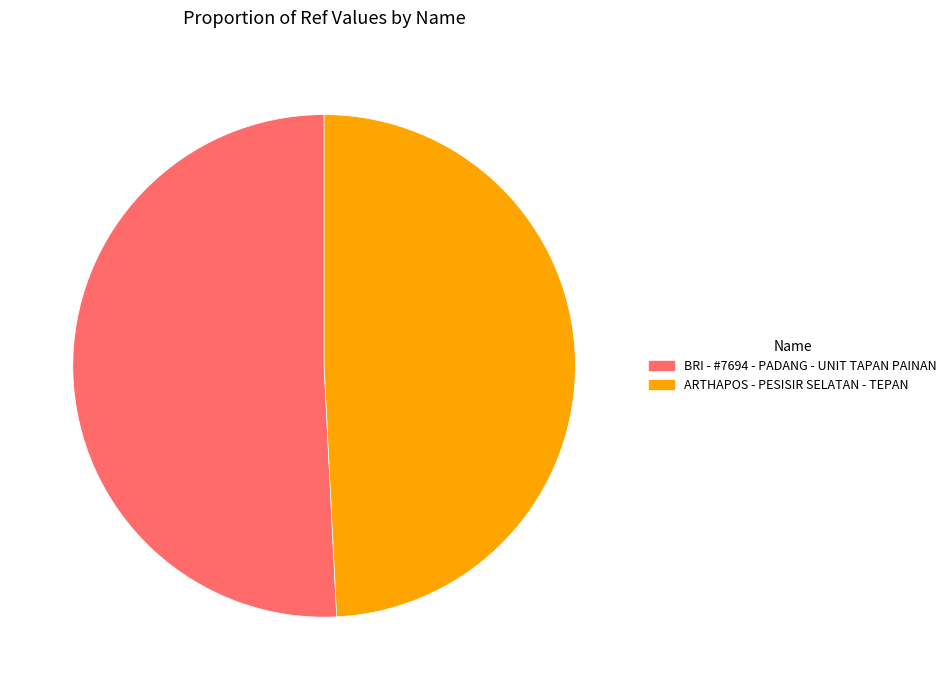

Rank the categories by value from lowest to highest.

ARTHAPOS - PESISIR SELATAN - TEPAN, BRI - #7694 - PADANG - UNIT TAPAN PAINAN